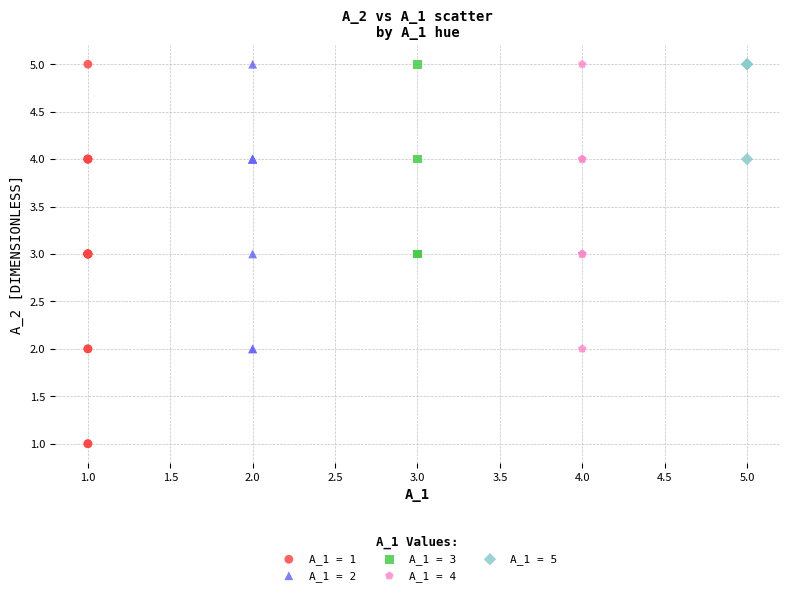

Which series has the widest spread of Y values?

A_1 = 1